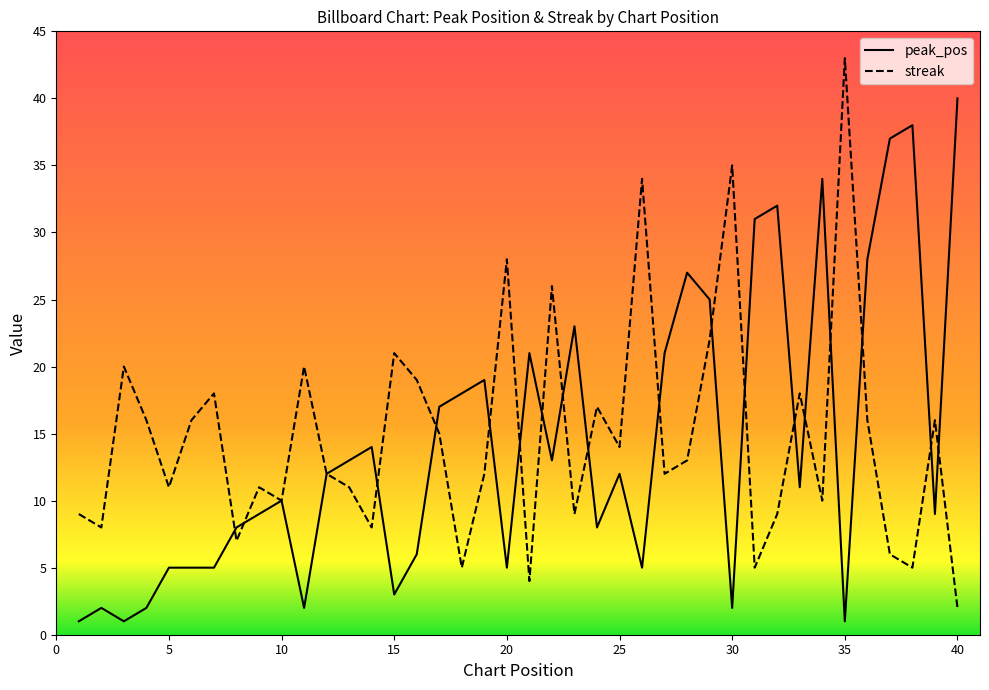

Which category has the highest value in the streak series?

35